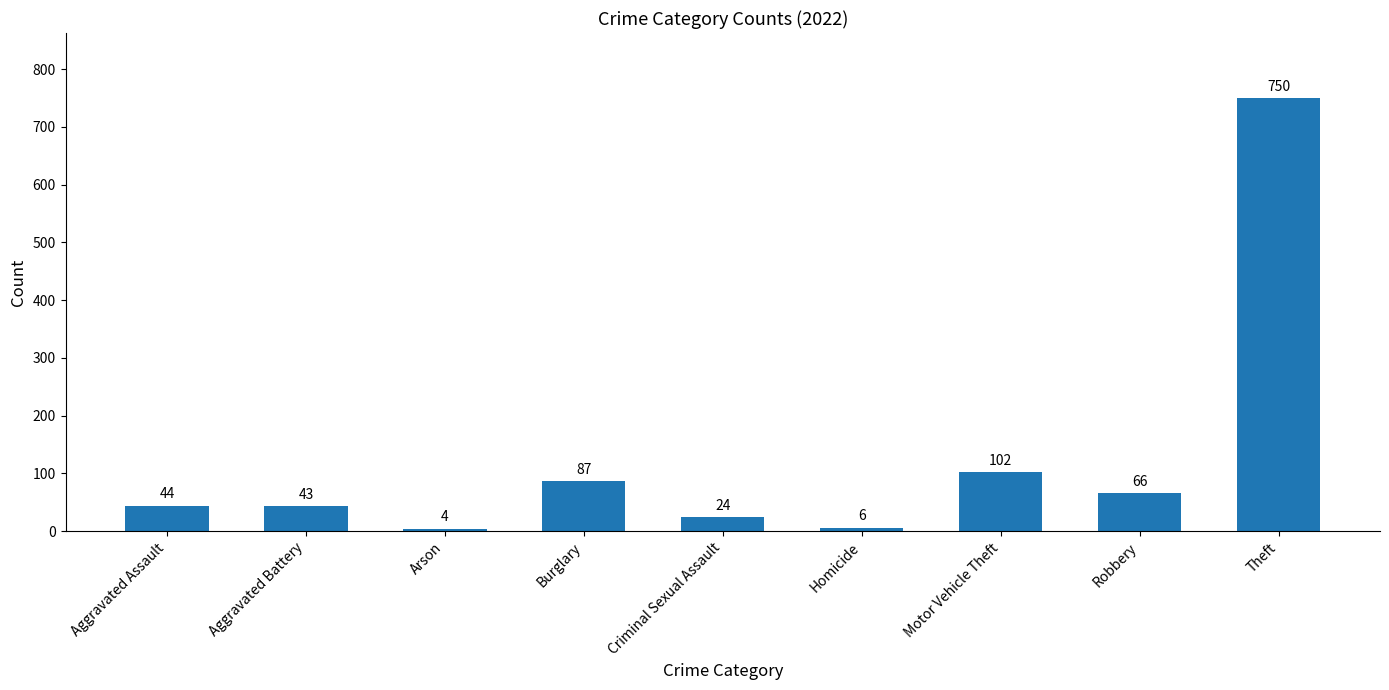

What is the average value?

125